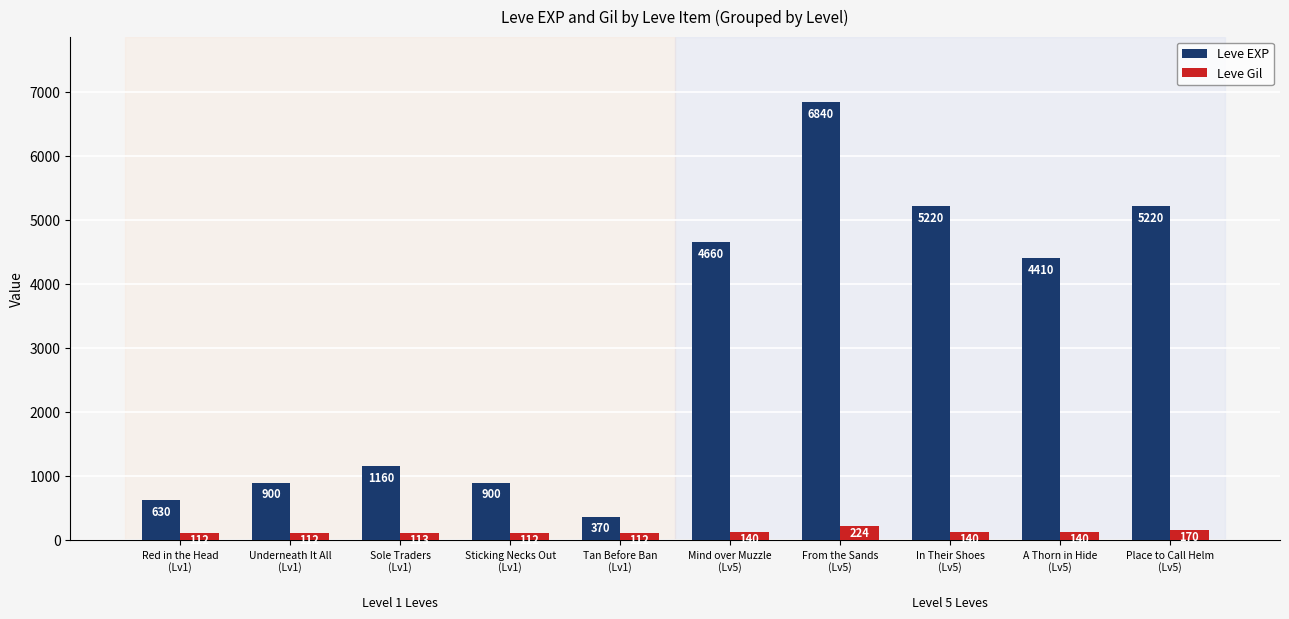

How many groups of bars are there?

10